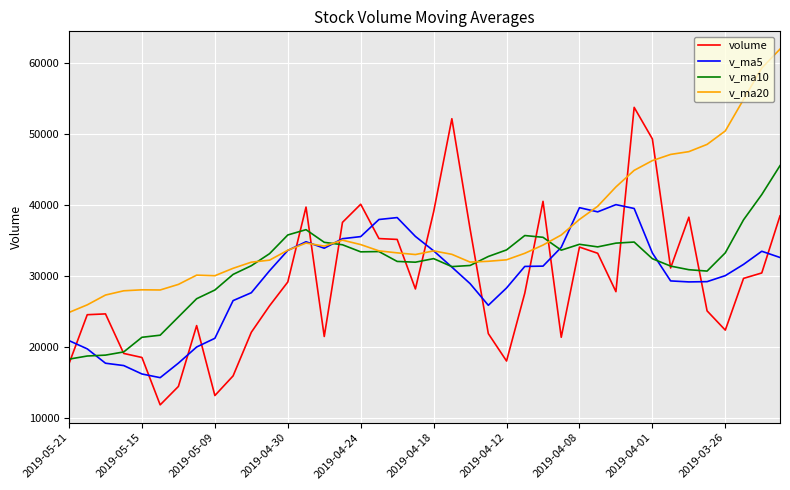

What is the lowest value of the v_ma5 series?

15625.7